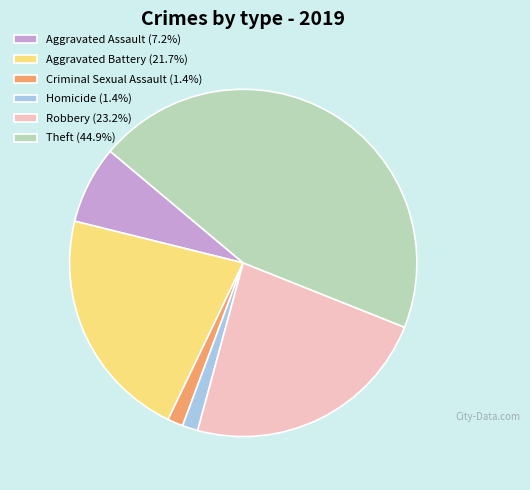

Between Theft and Aggravated Battery, which is larger?

Theft